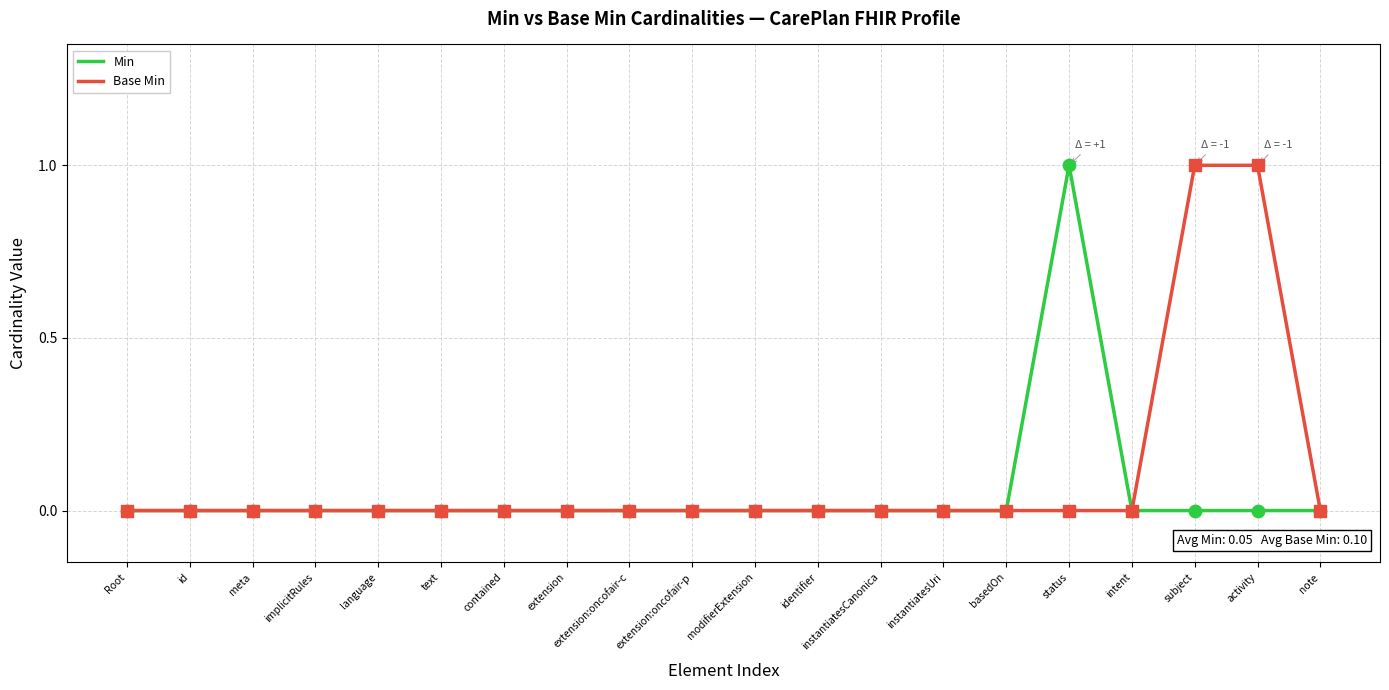

Between text and subject, which series saw the biggest shift?

Base Min